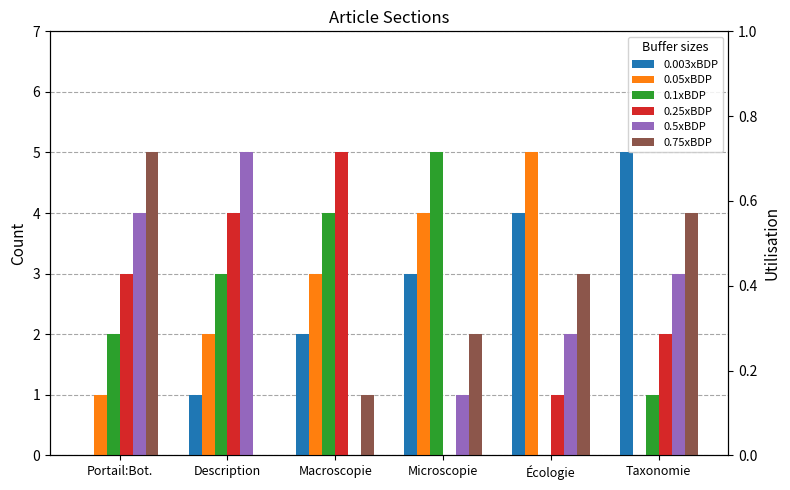

List the series in order of their peak value, lowest first.

0.003xBDP, 0.05xBDP, 0.1xBDP, 0.25xBDP, 0.5xBDP, 0.75xBDP